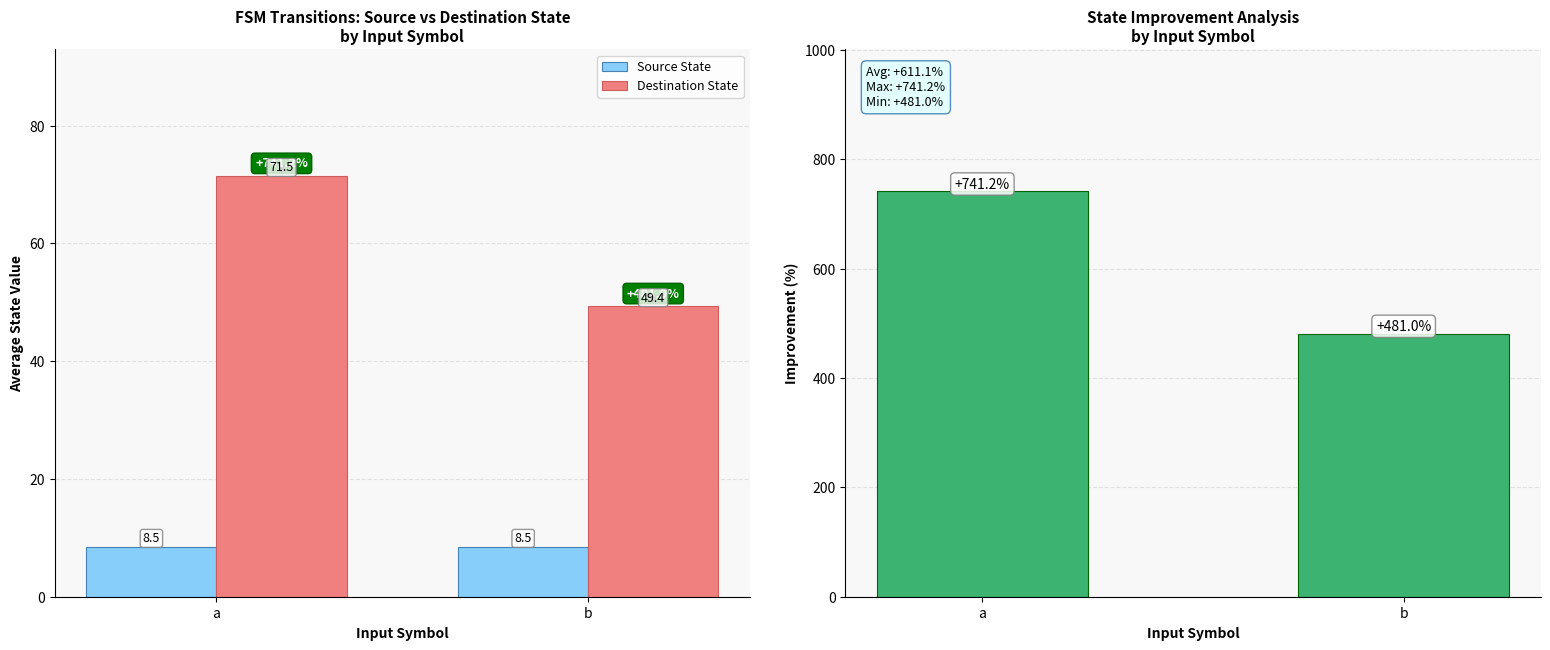

True or false: Source State has a value of 3.9 at a.

False